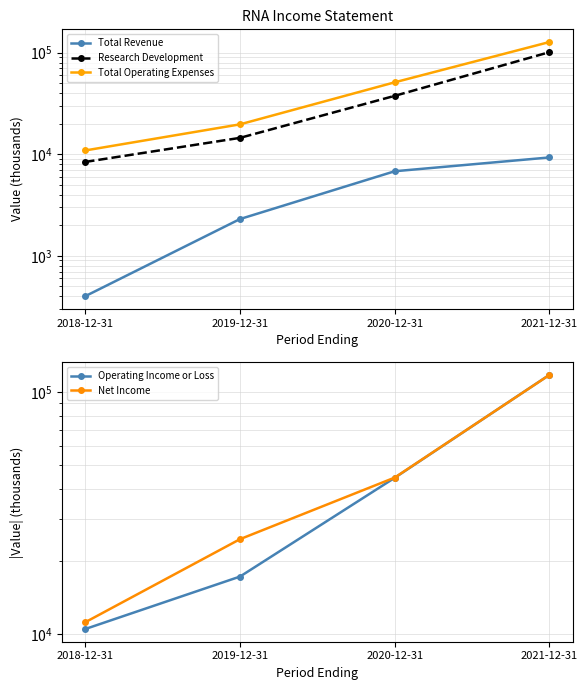

The value of Net Income at 2019-12-31 is 24700. True or false?

True